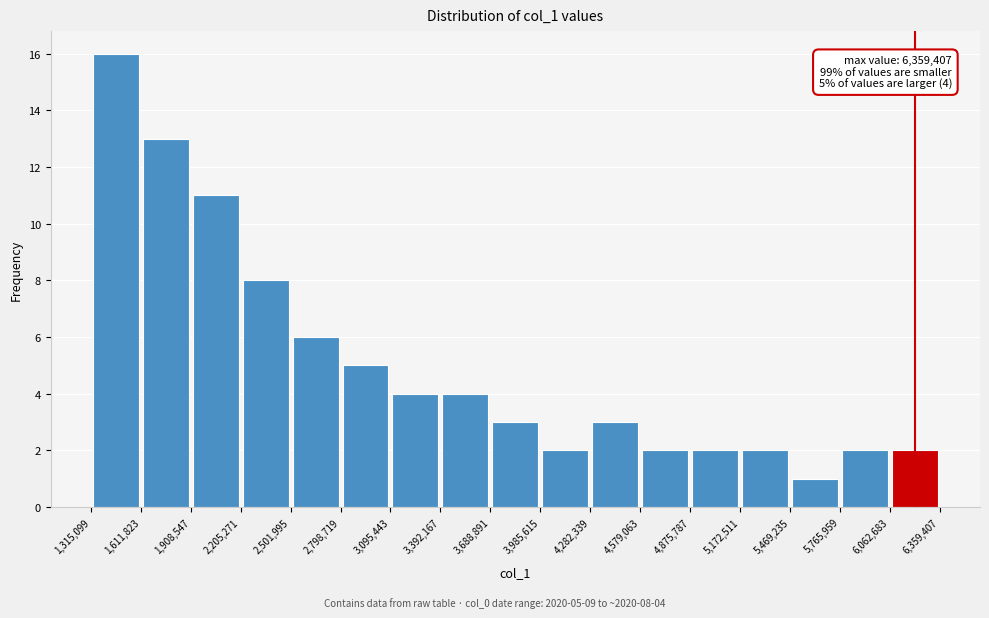

Which range on the x-axis has the tallest bar?

1,315,099 to 1,611,823